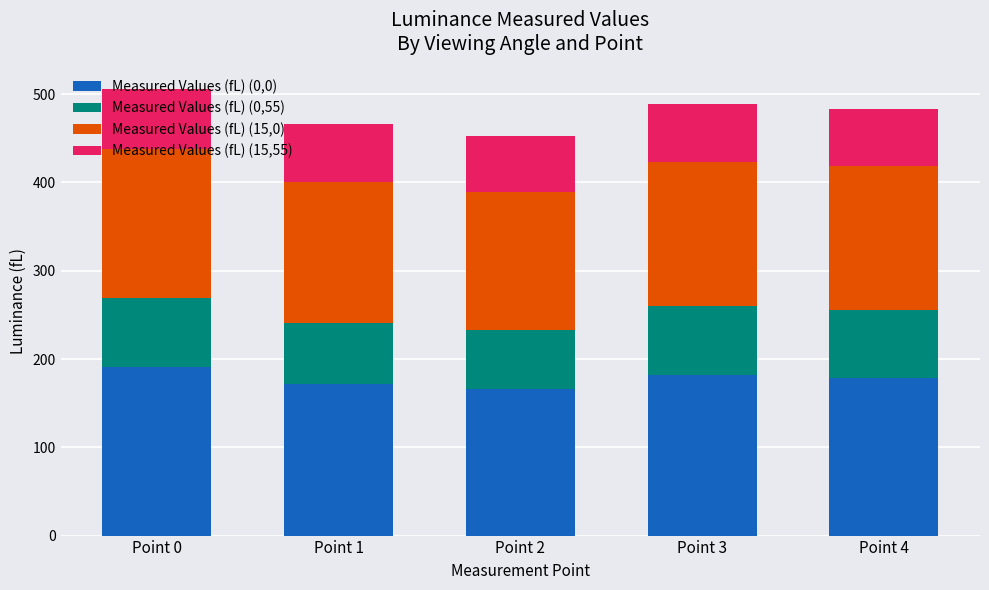

What is the total value across all series at Point 3?

488.6